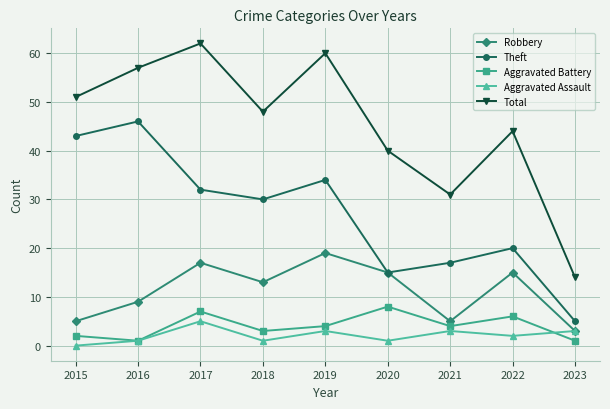

True or false: Aggravated Assault has more than 0 points higher than both neighbors.

True